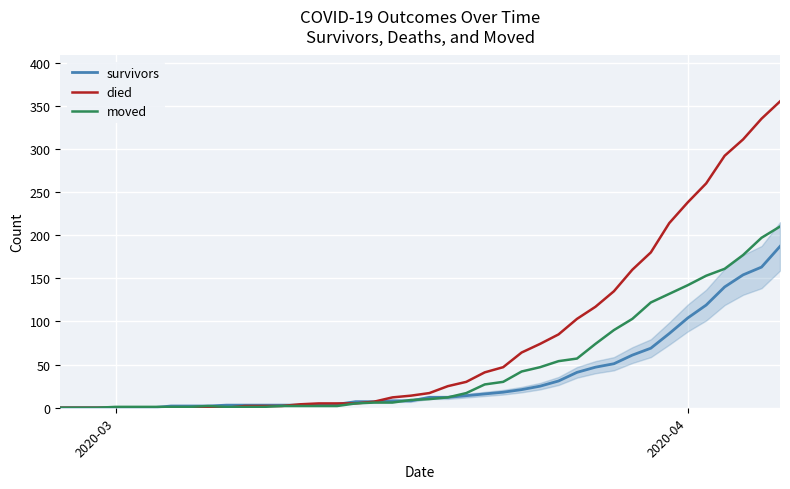

List the series in order of their peak value, lowest first.

survivors, moved, died